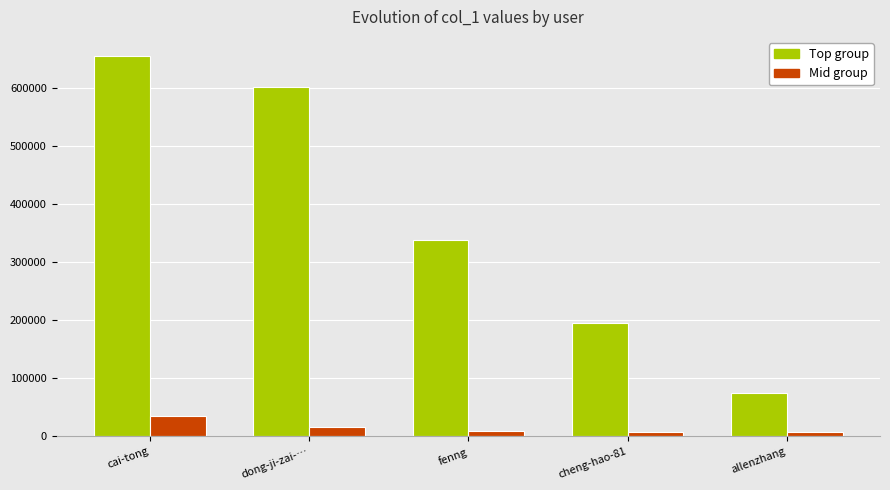

What is the value of the Mid group bar at the 5th from the left?

7018